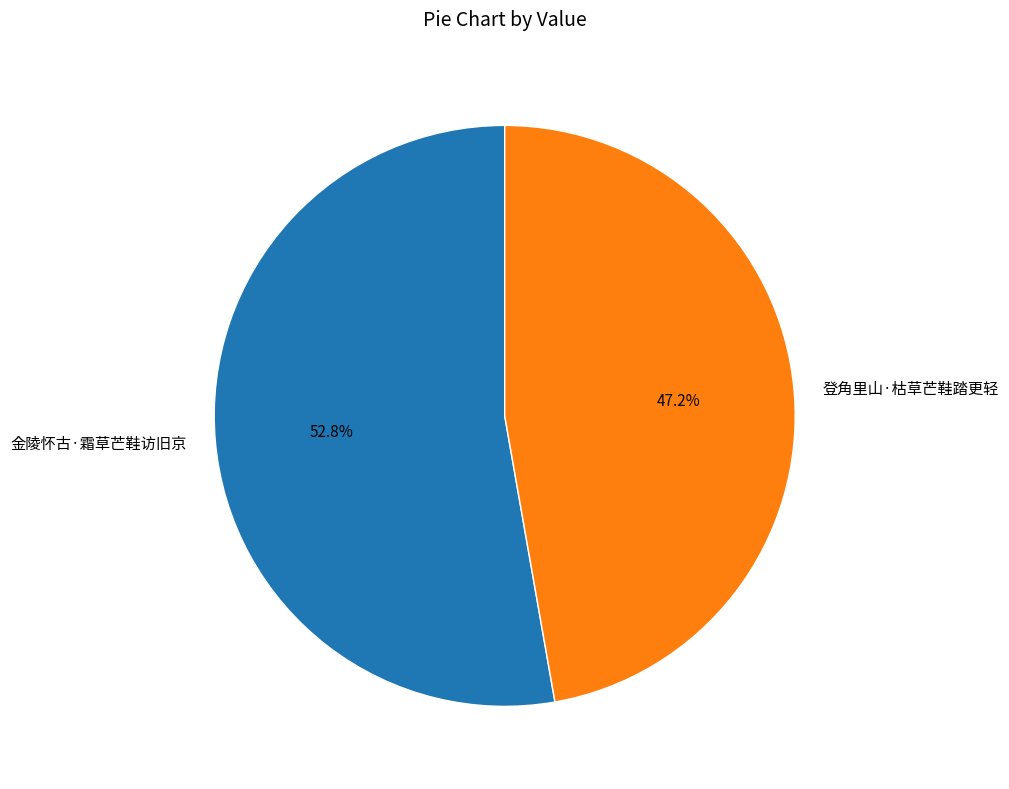

Approximately how many times larger is the value at 金陵怀古·霜草芒鞋访旧京 compared to 登角里山·枯草芒鞋踏更轻?

1.1